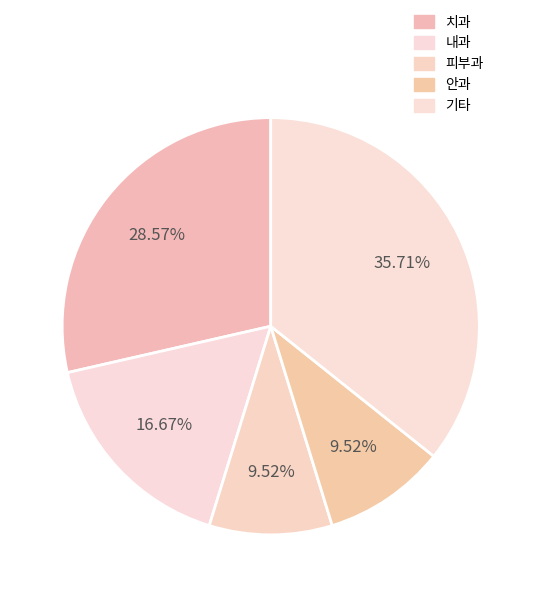

How many segments does this pie chart have?

5